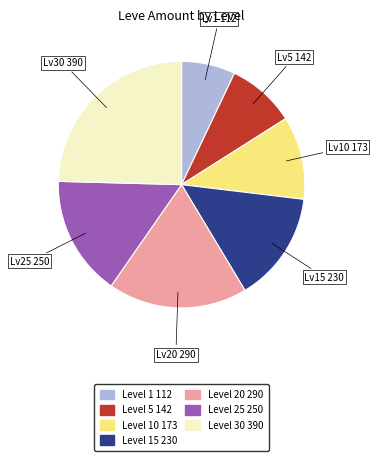

Does any single category account for the majority?

No